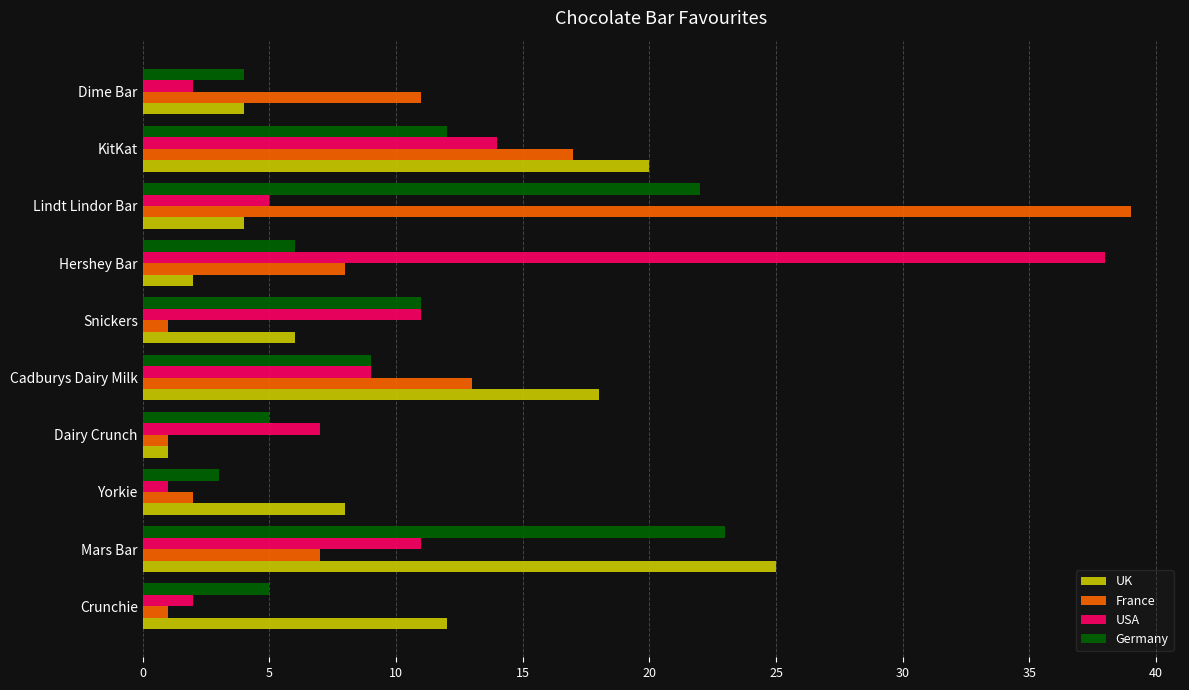

At which label is USA closest to 19?

KitKat